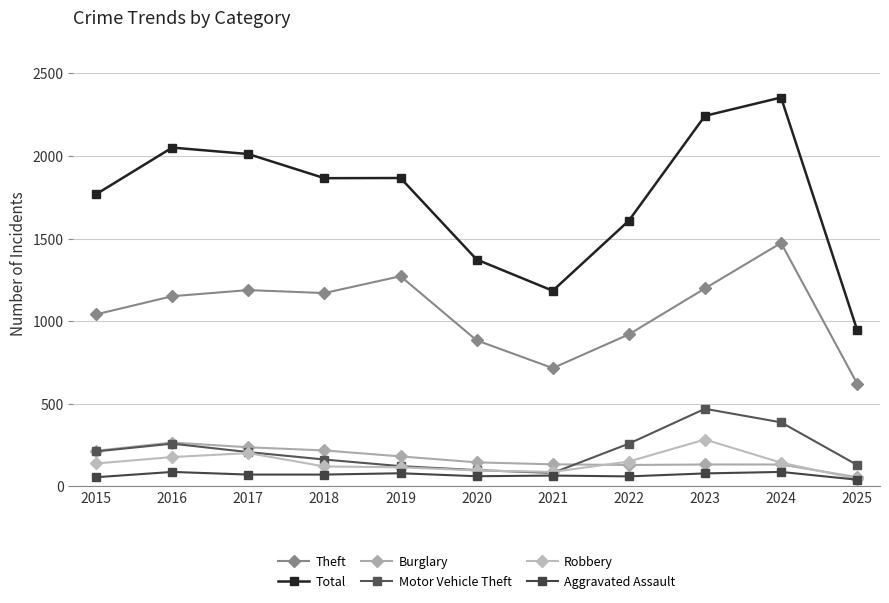

At which category does Burglary reach its first local valley?

2022